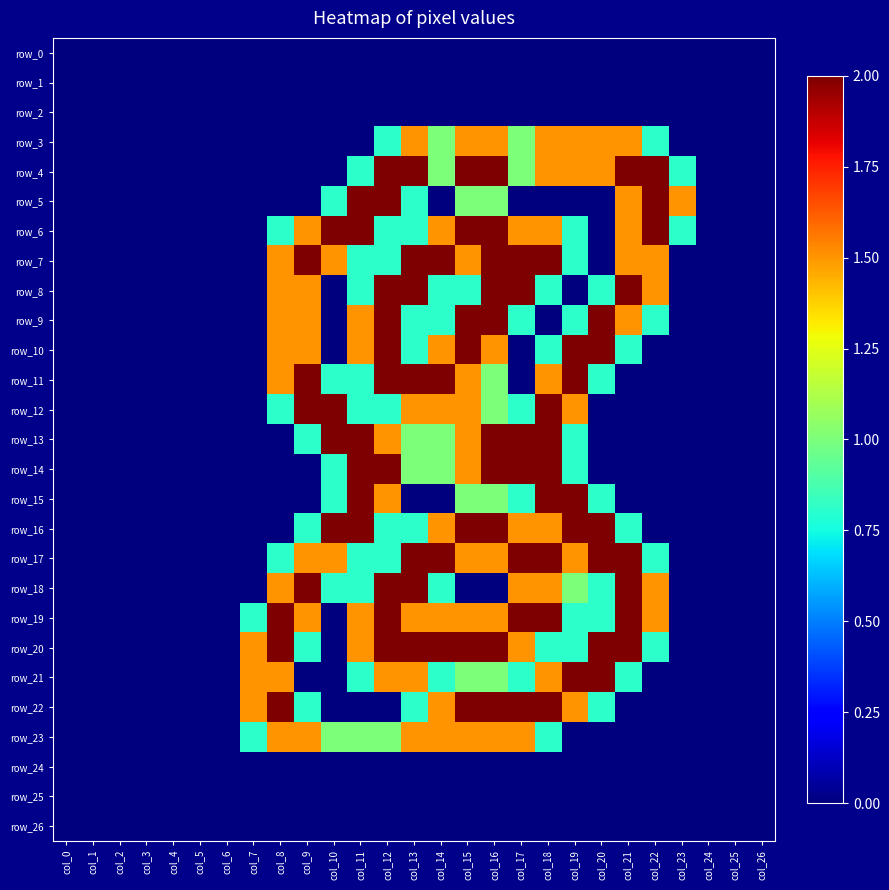

What is the difference between the highest and lowest values at col_19?

2.0